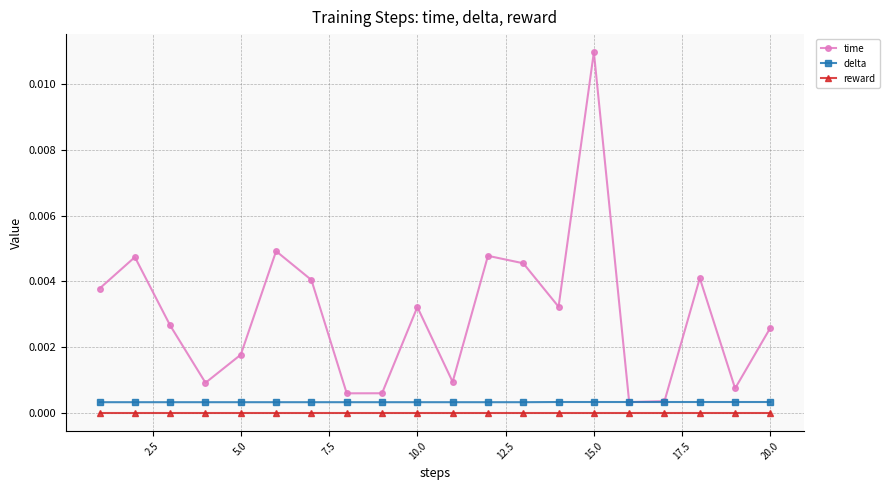

True or false: time has more than 1 interior local peaks.

True